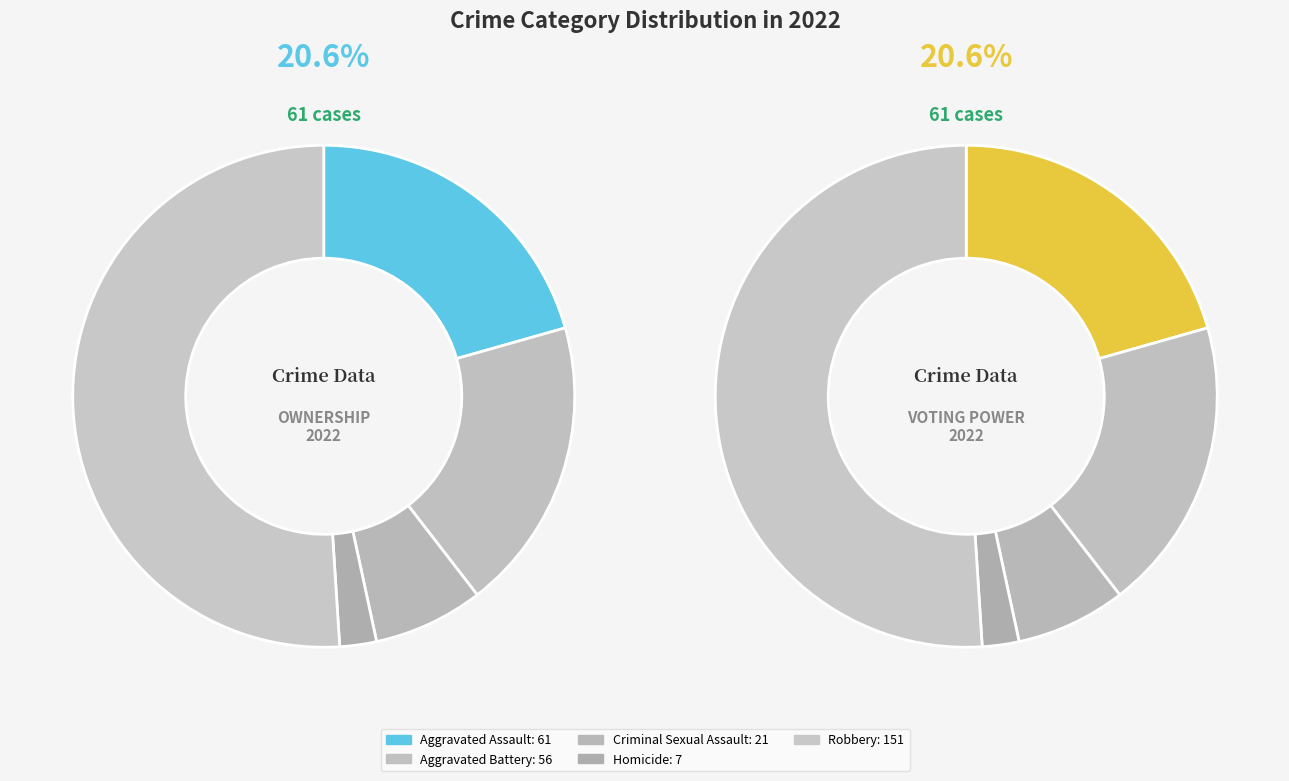

Is there any slice that represents more than half of the pie?

Yes